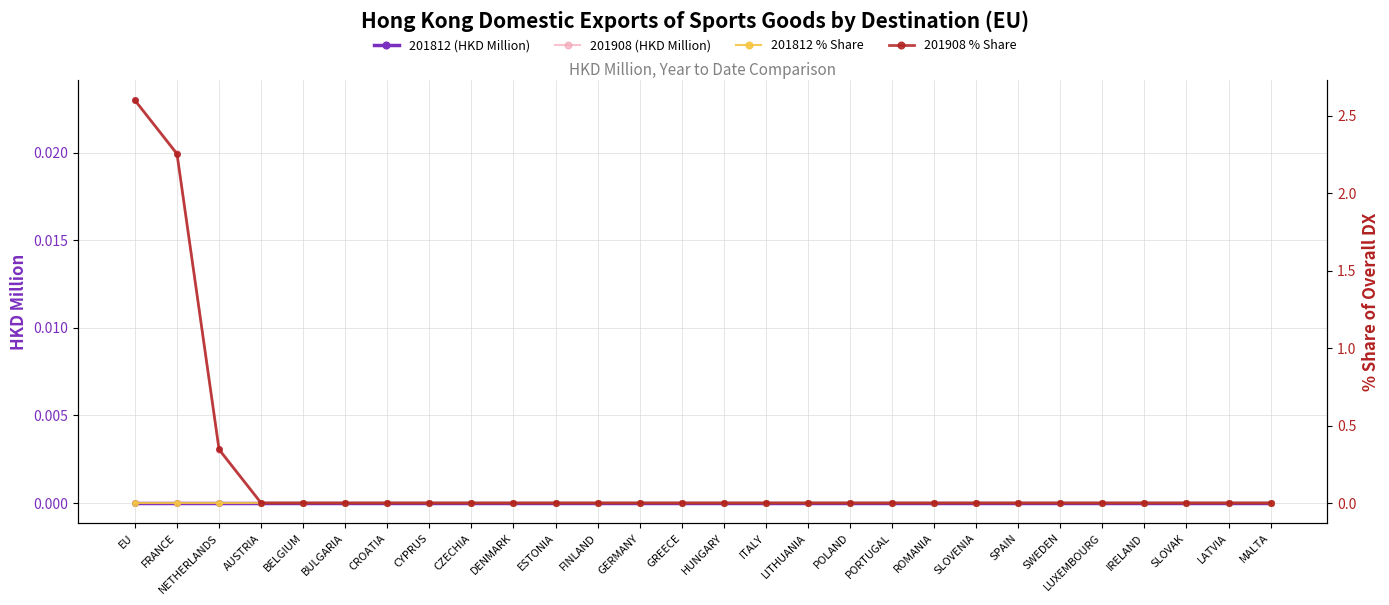

Is this an area chart (filled region under the line)?

No